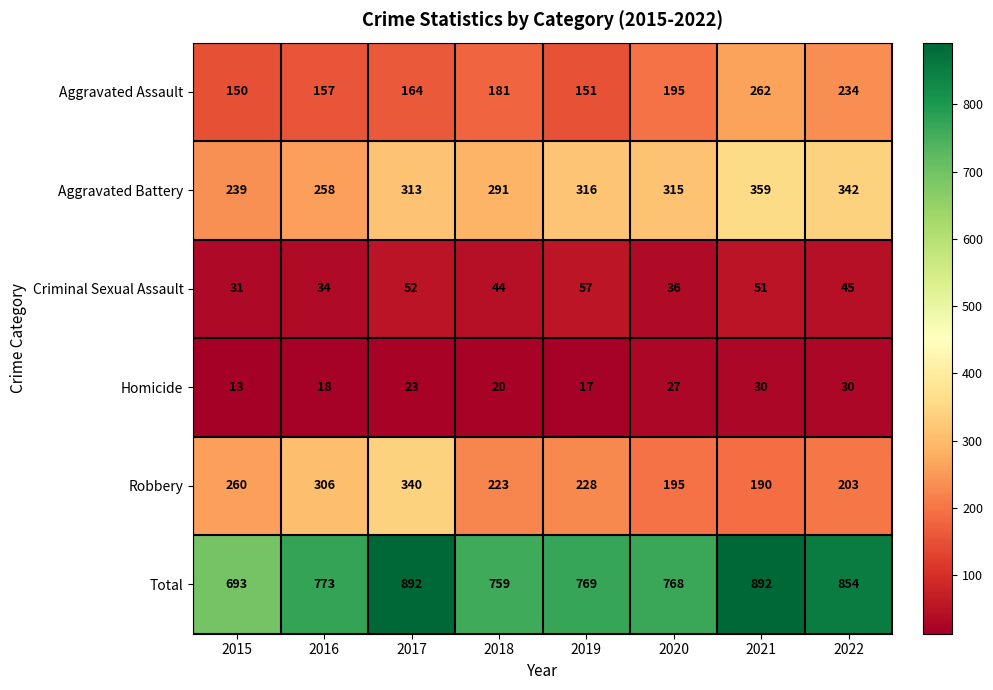

What is the difference between the highest and lowest values at 2015?

680